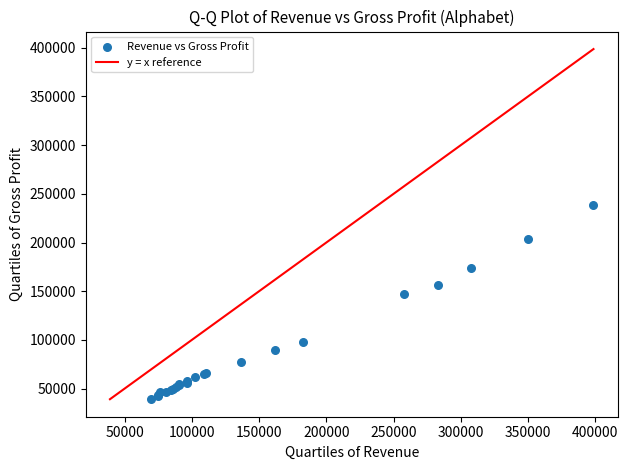

What Y value in the scatter plot is closest to 138813?

146698